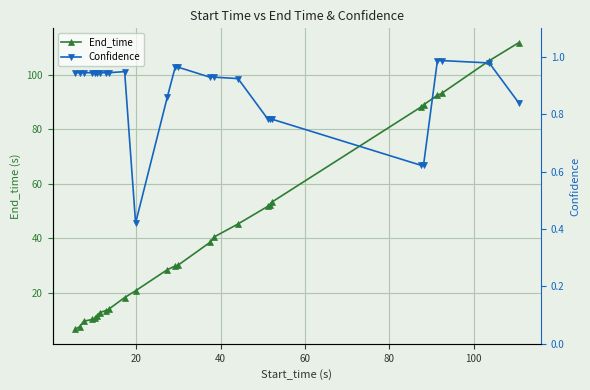

Rank the series by their maximum value, from lowest to highest.

Confidence, End_time